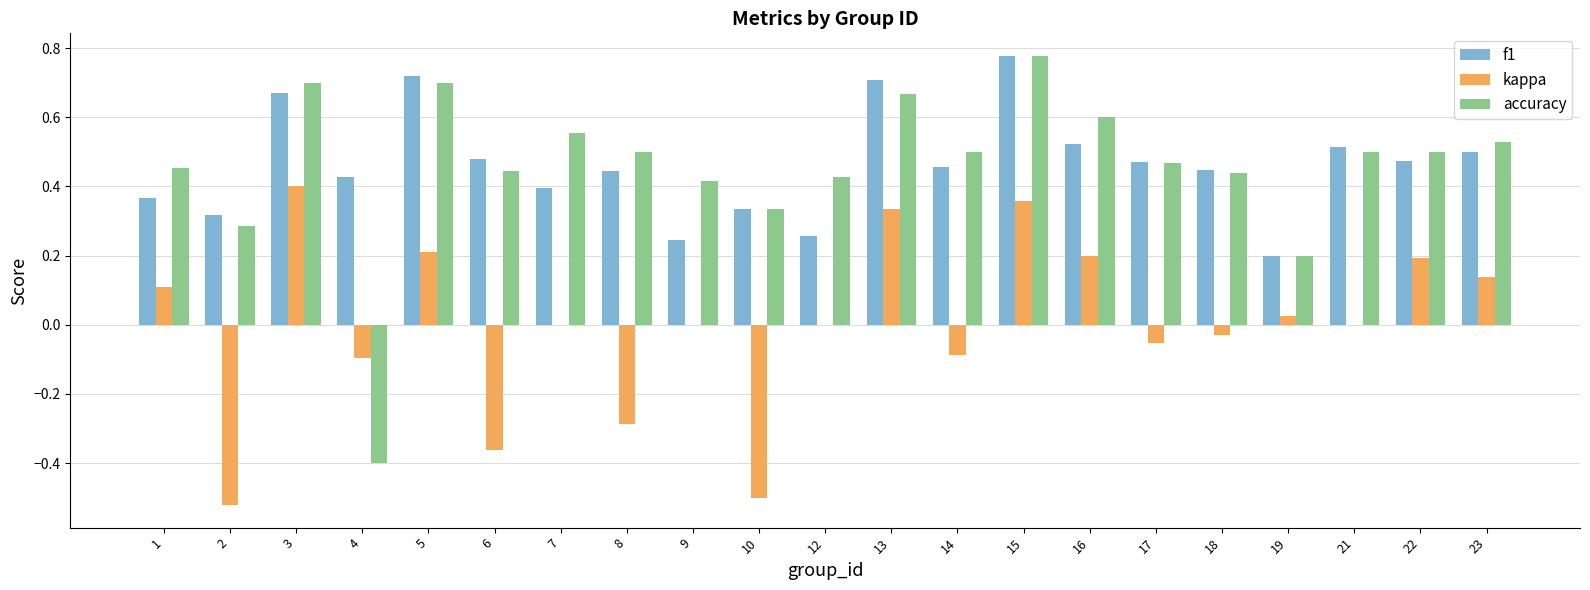

Is the value of f1 at 9 greater than the value of accuracy at 21?

No